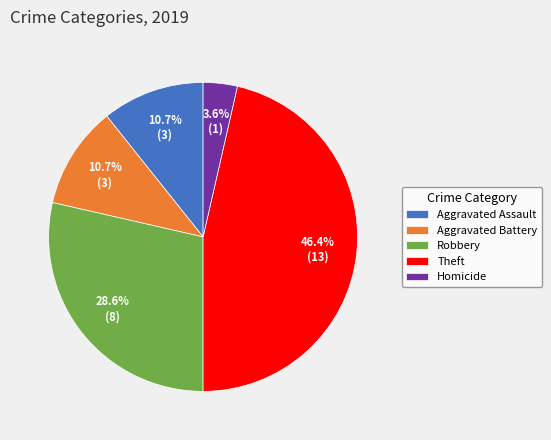

Combined, what portion of the pie is Homicide and Theft?

50.0%